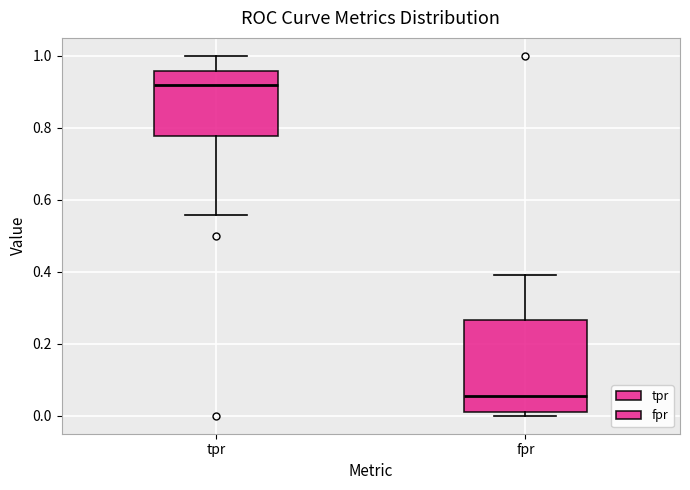

Reading left to right, transcribe this box plot: for each box, give where its median line is, the range the box spans, and where its two whiskers end, as read against the y-axis. The values are not printed on the chart, so give them approximately, as read against the axis.

tpr: median 0.92, box 0.78 to 0.96, whiskers 0.56 to 1.00
fpr: median 0.06, box 0.02 to 0.26, whiskers 0.00 to 0.38